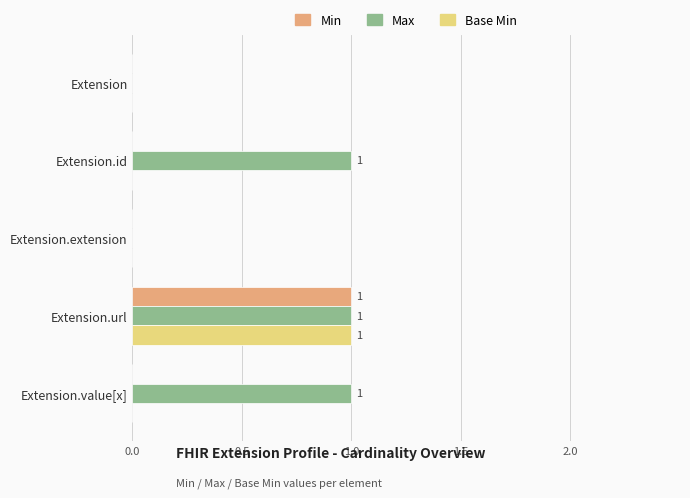

Which series has the largest total across all categories?

Max